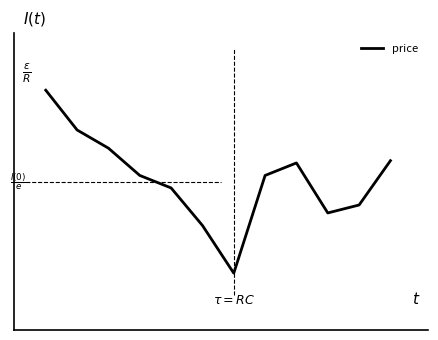

Rank the categories by value from highest to lowest.

0, 1, 2, 11, 8, 3, 7, 4, 10, 9, 5, 6